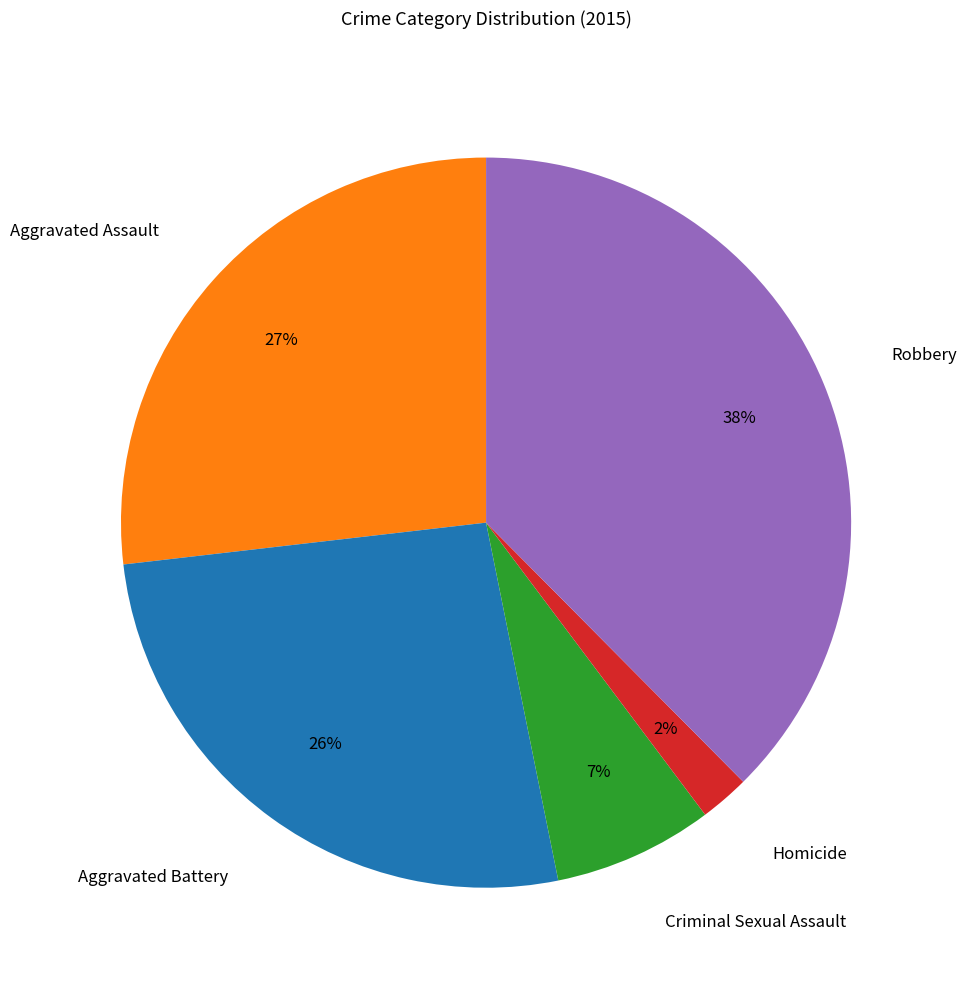

Between Criminal Sexual Assault and Robbery, which is larger?

Robbery